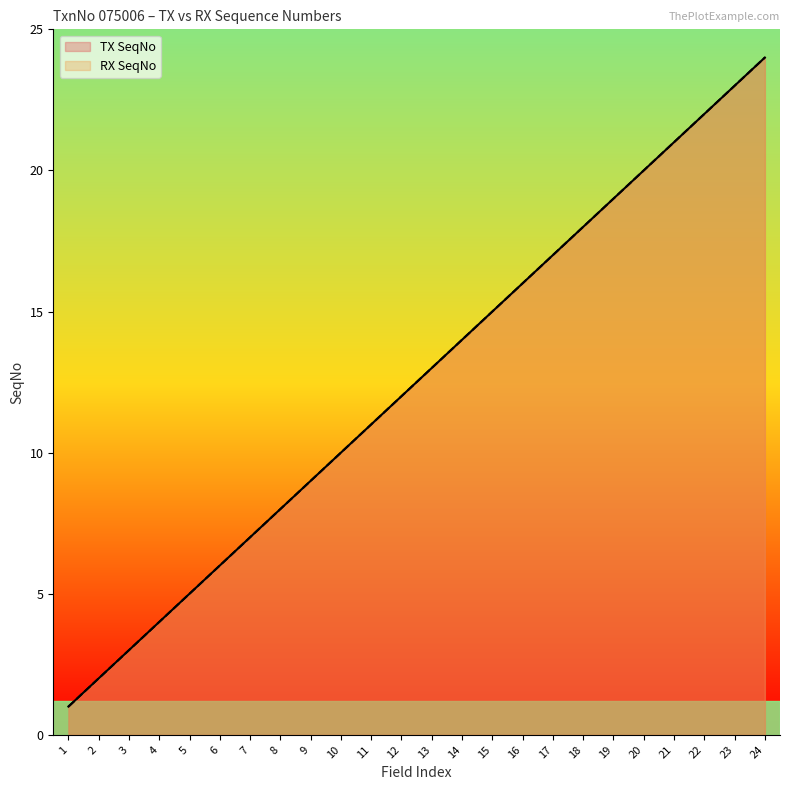

At which label does RX SeqNo first exceed 13?

14